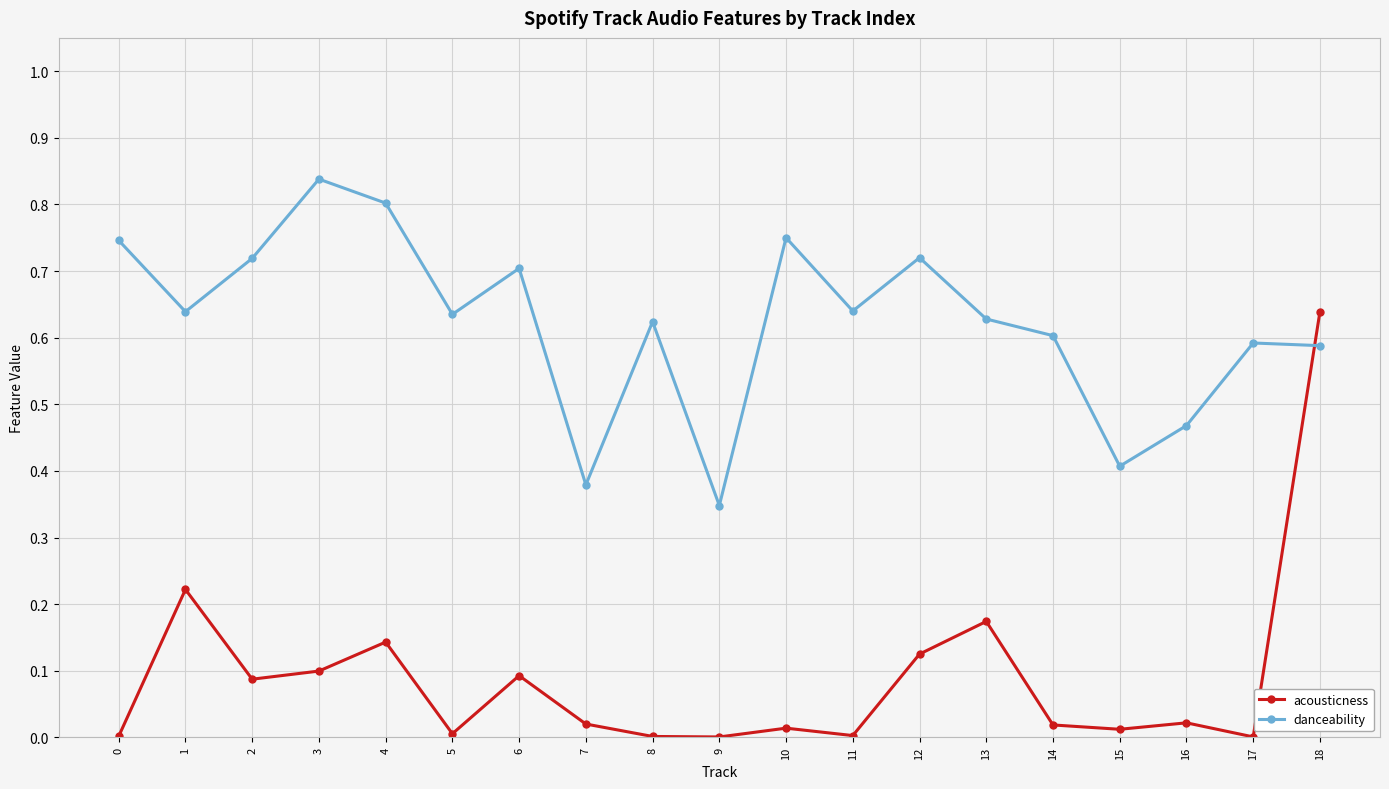

Between which two adjacent categories do acousticness and danceability first intersect?

17 and 18